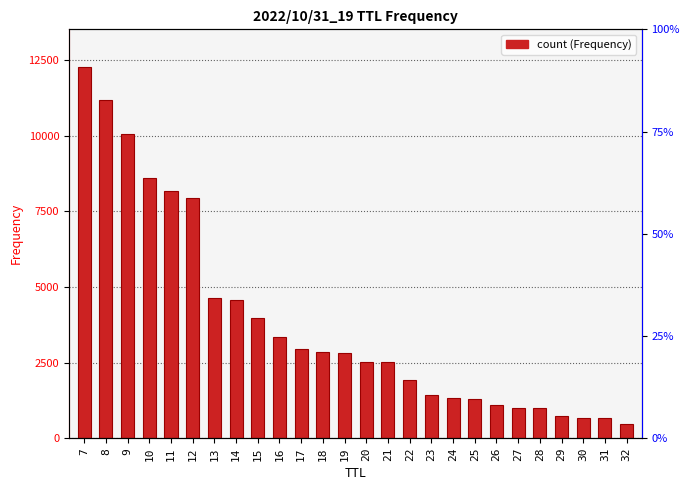

Read the value at 22.

1936